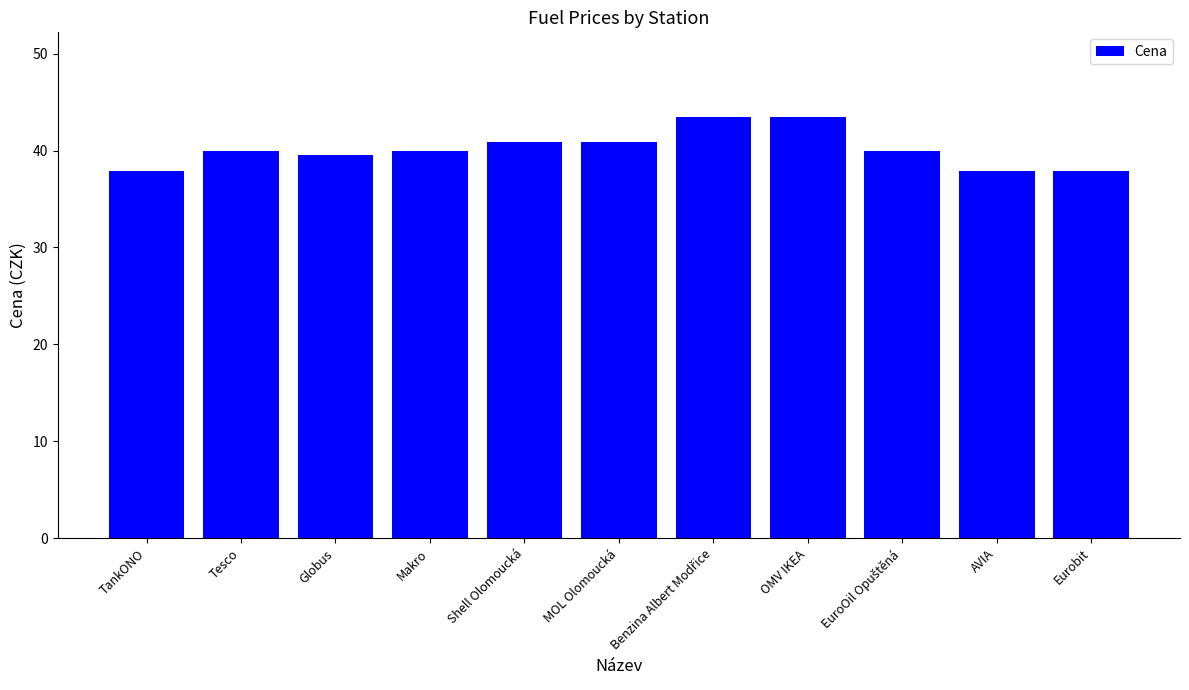

Reading left to right, list all the values displayed in this chart.

37.9	39.9	39.5	39.9	40.9	40.9	43.5	43.5	39.9	37.9	37.9